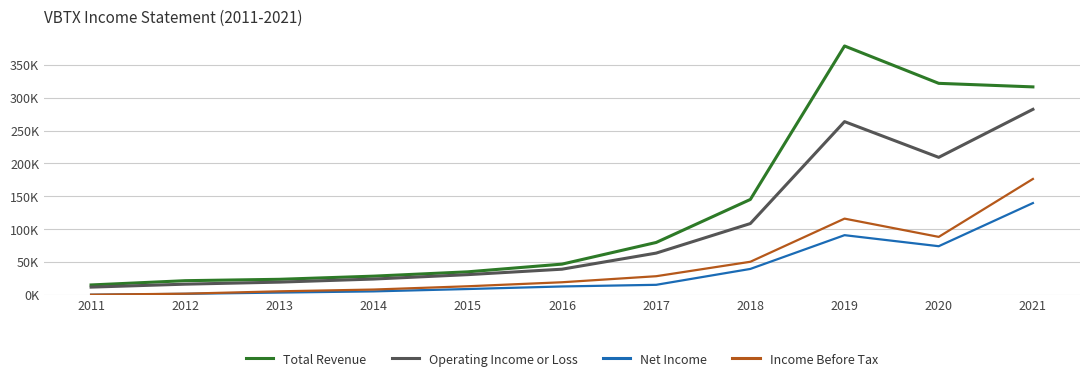

Reading left to right, what are all the values shown in this chart?

Total Revenue: 14900	21400	23500	28300	34900	46600	79600	145100	378800	321900	316500
Operating Income or Loss: 11600	16100	19200	23900	30600	38900	63400	108400	263600	209200	282300
Net Income: 0	1400	3300	5100	8700	12600	15100	39300	90700	73900	139600
Income Before Tax: 100	1600	5200	7900	12900	19000	28200	50200	115900	88100	176300